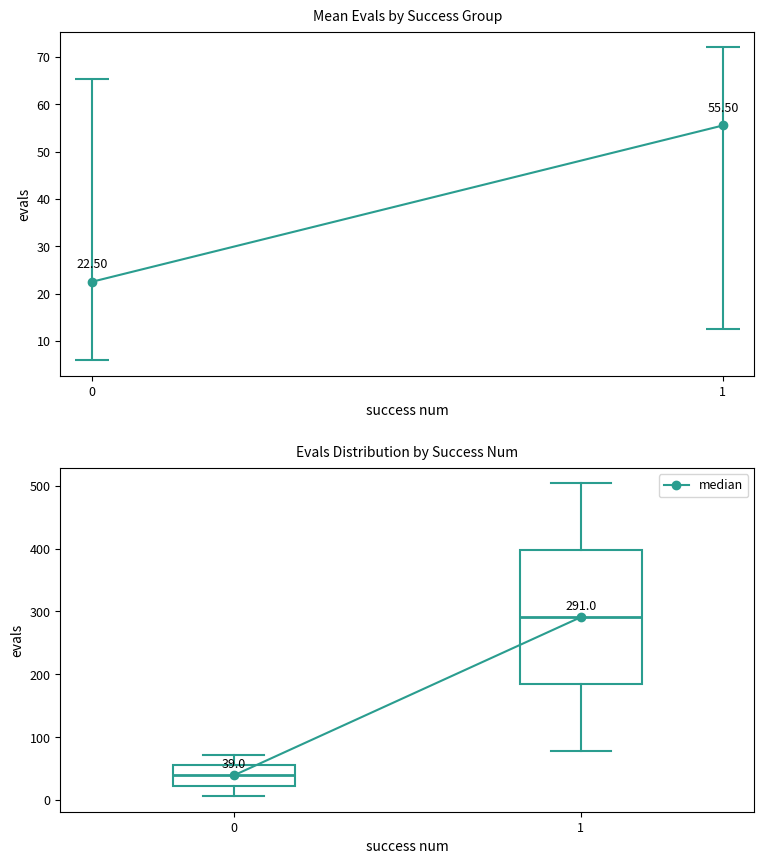

Comparing the boxes themselves (not the whiskers), which one is the tallest?

1